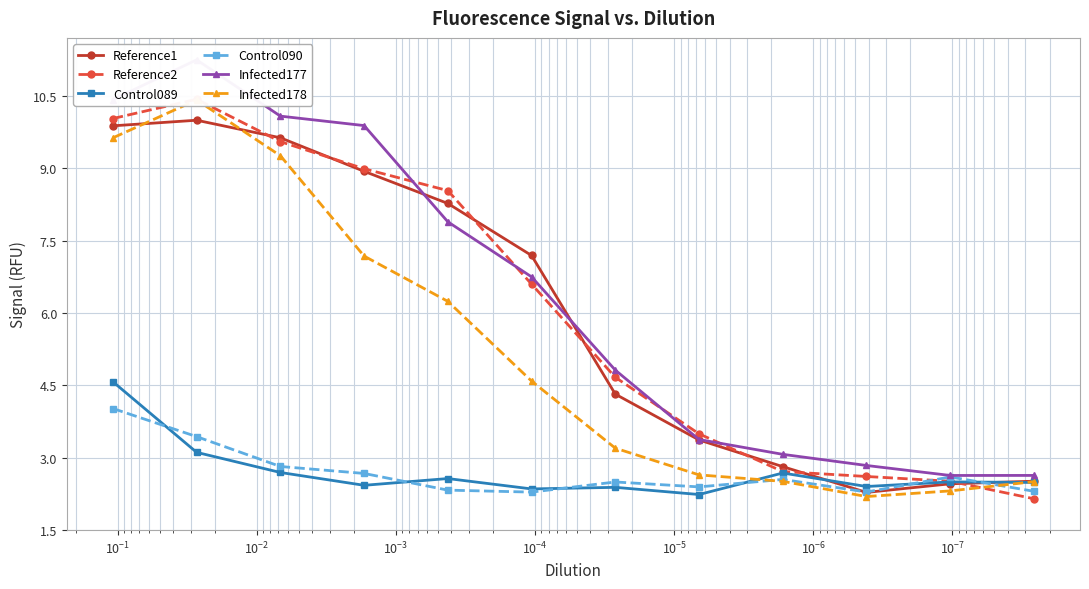

Which series has the widest spread of values?

Infected177